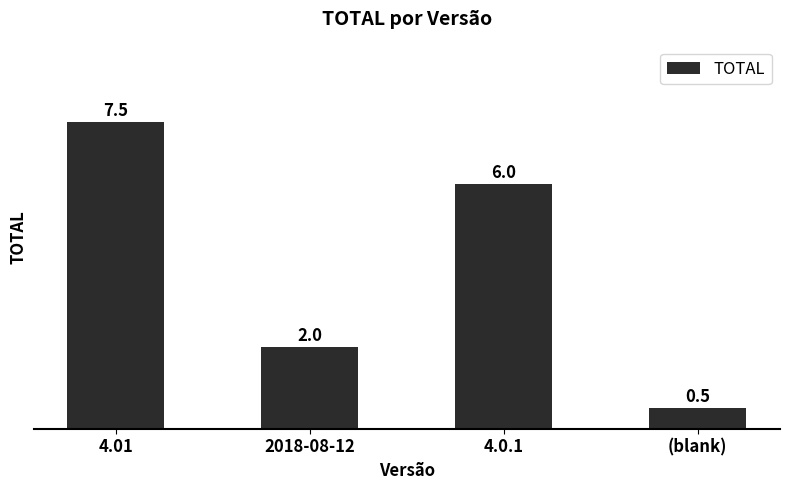

What is the greatest value displayed?

7.5